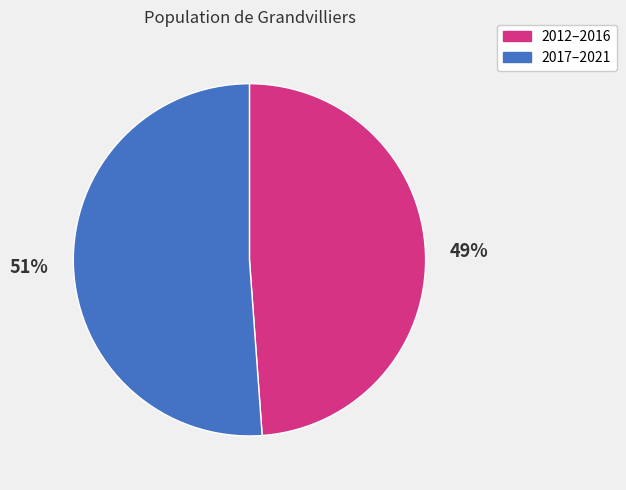

Count the number of slices in the pie.

2